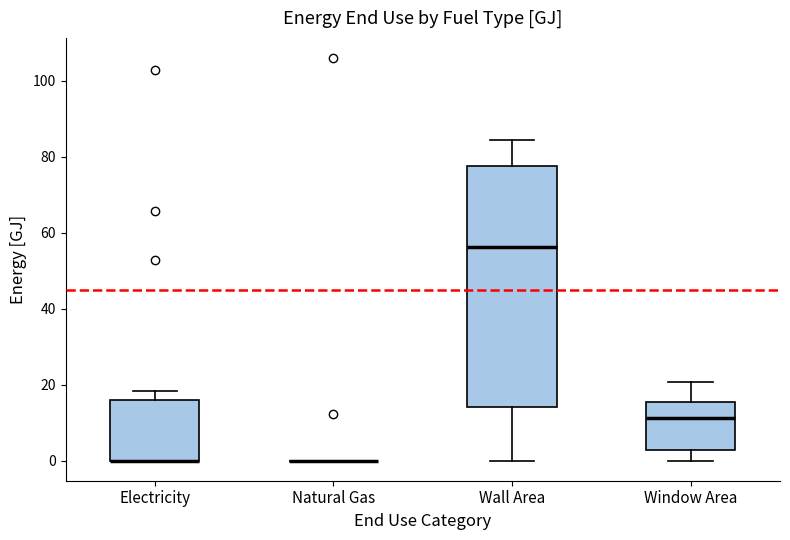

Which box is the tallest, from its lower edge to its upper edge?

Wall Area